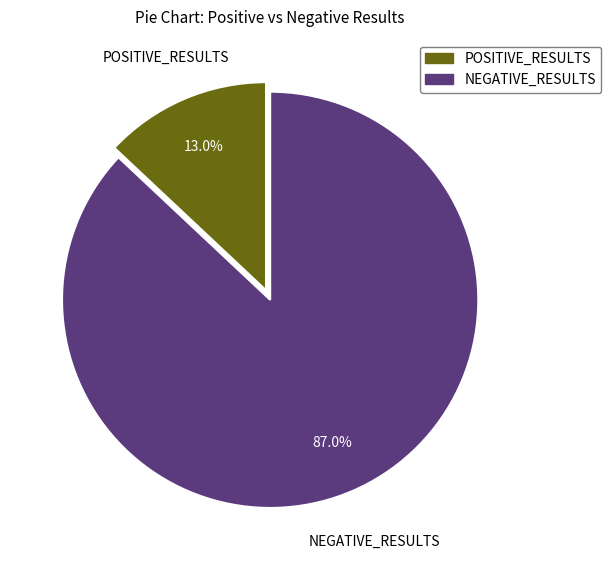

Is there a majority slice in this chart?

Yes